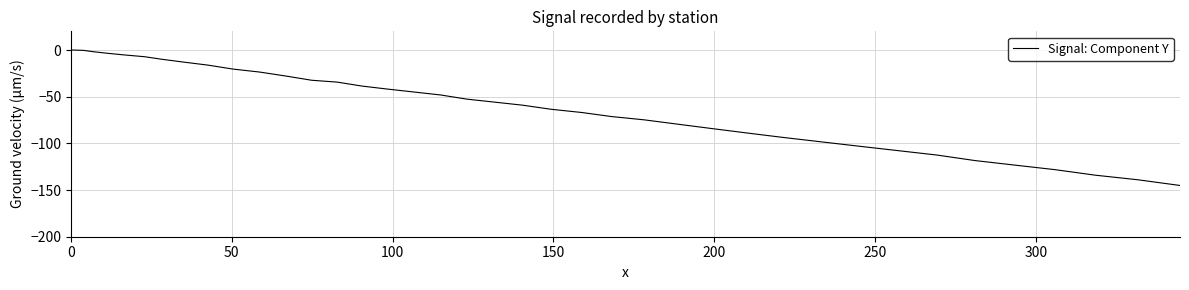

Count the number of values greater than -52.

19